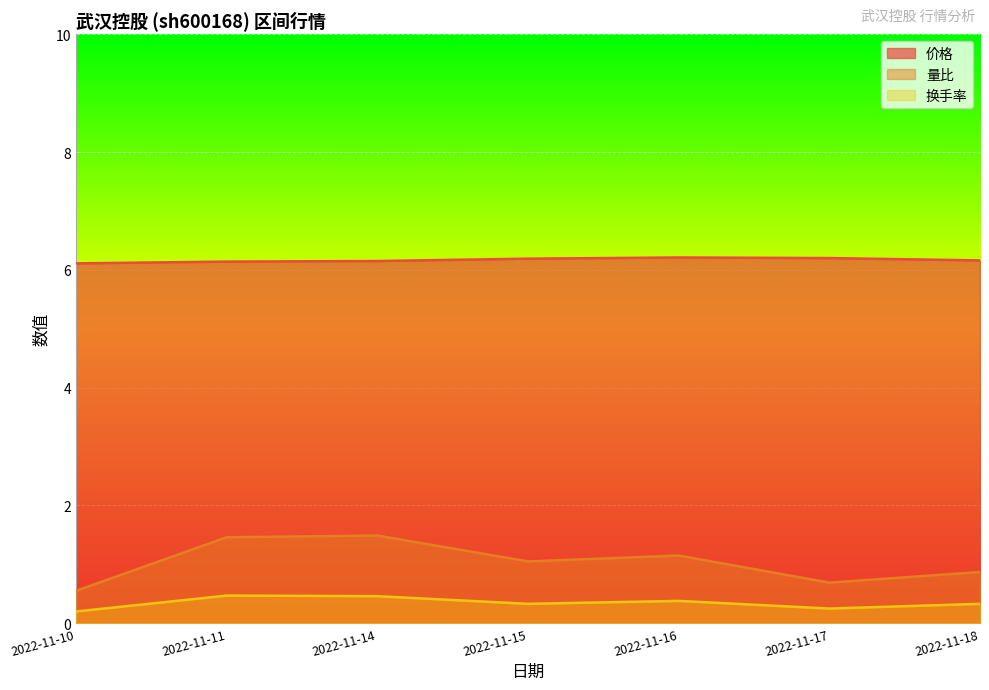

True or false: 价格 has more than 2 interior local peaks.

False